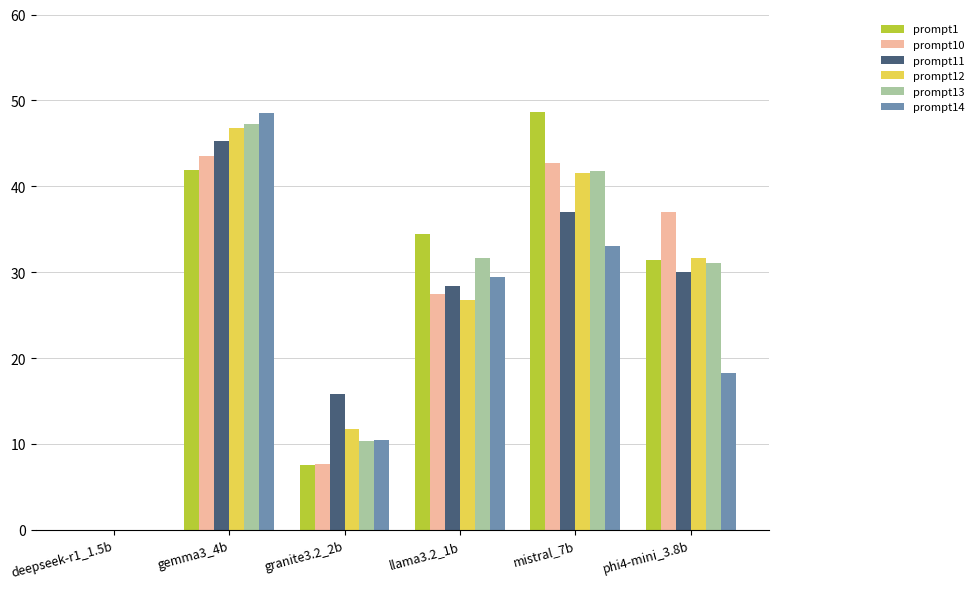

Are the bars horizontal?

No